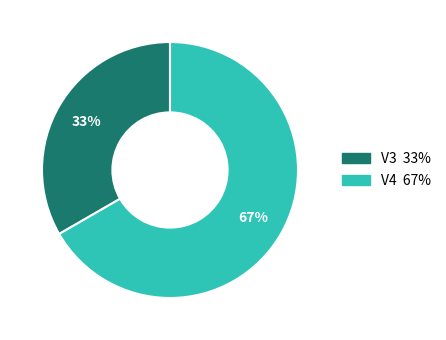

Does any single category account for the majority?

Yes